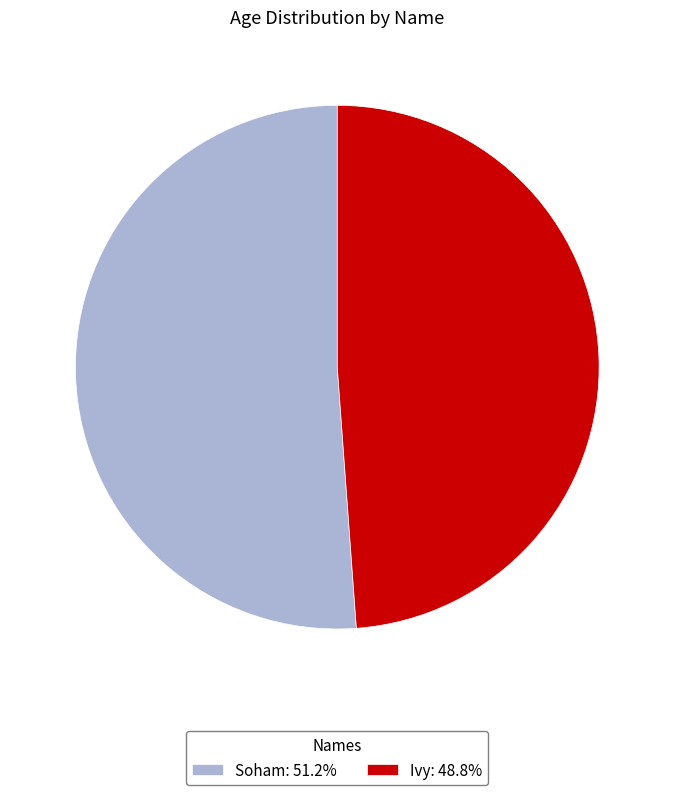

What is the ratio of the value at Ivy: 48.8% to the value at Soham: 51.2%?

1.0